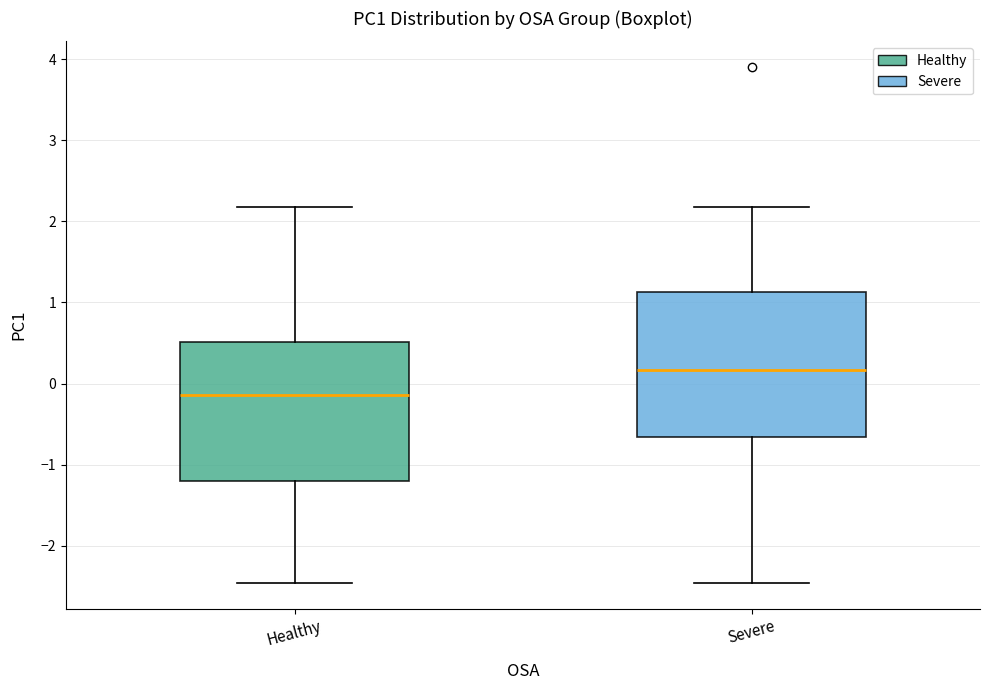

Reading left to right, transcribe this box plot: for each box, give where its median line is, the range the box spans, and where its two whiskers end, as read against the y-axis. The values are not printed on the chart, so give them approximately, as read against the axis.

Healthy: median -0.1, box -1.2 to 0.5, whiskers -2.5 to 2.2
Severe: median 0.2, box -0.7 to 1.1, whiskers -2.5 to 2.2